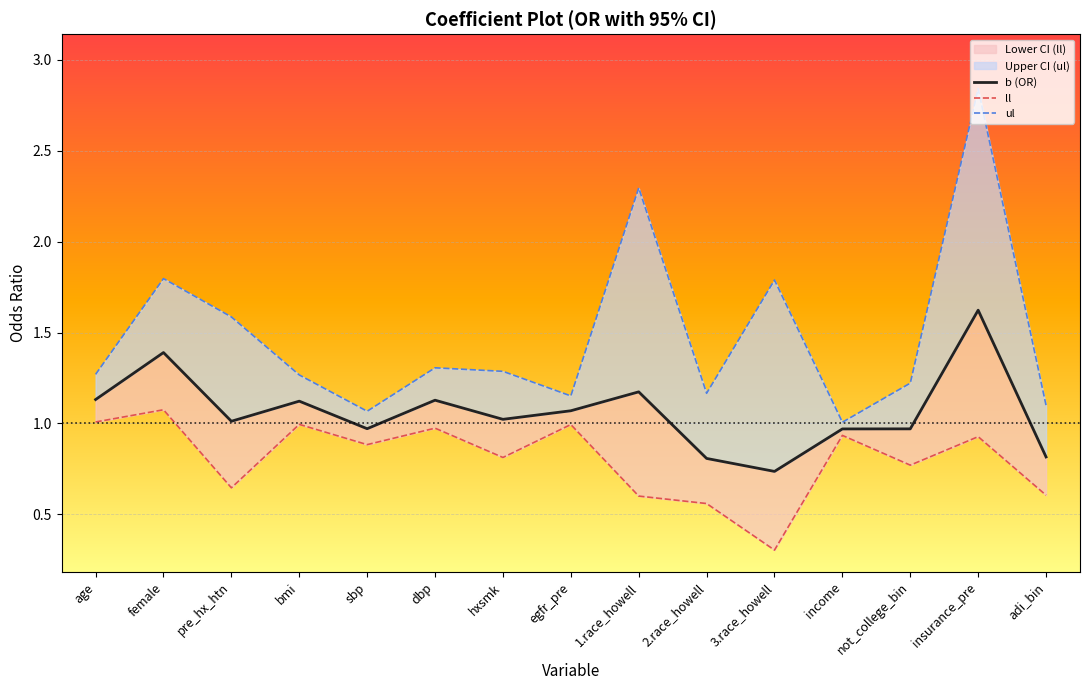

What is the difference between the maximum and minimum values in the ul series?

1.8